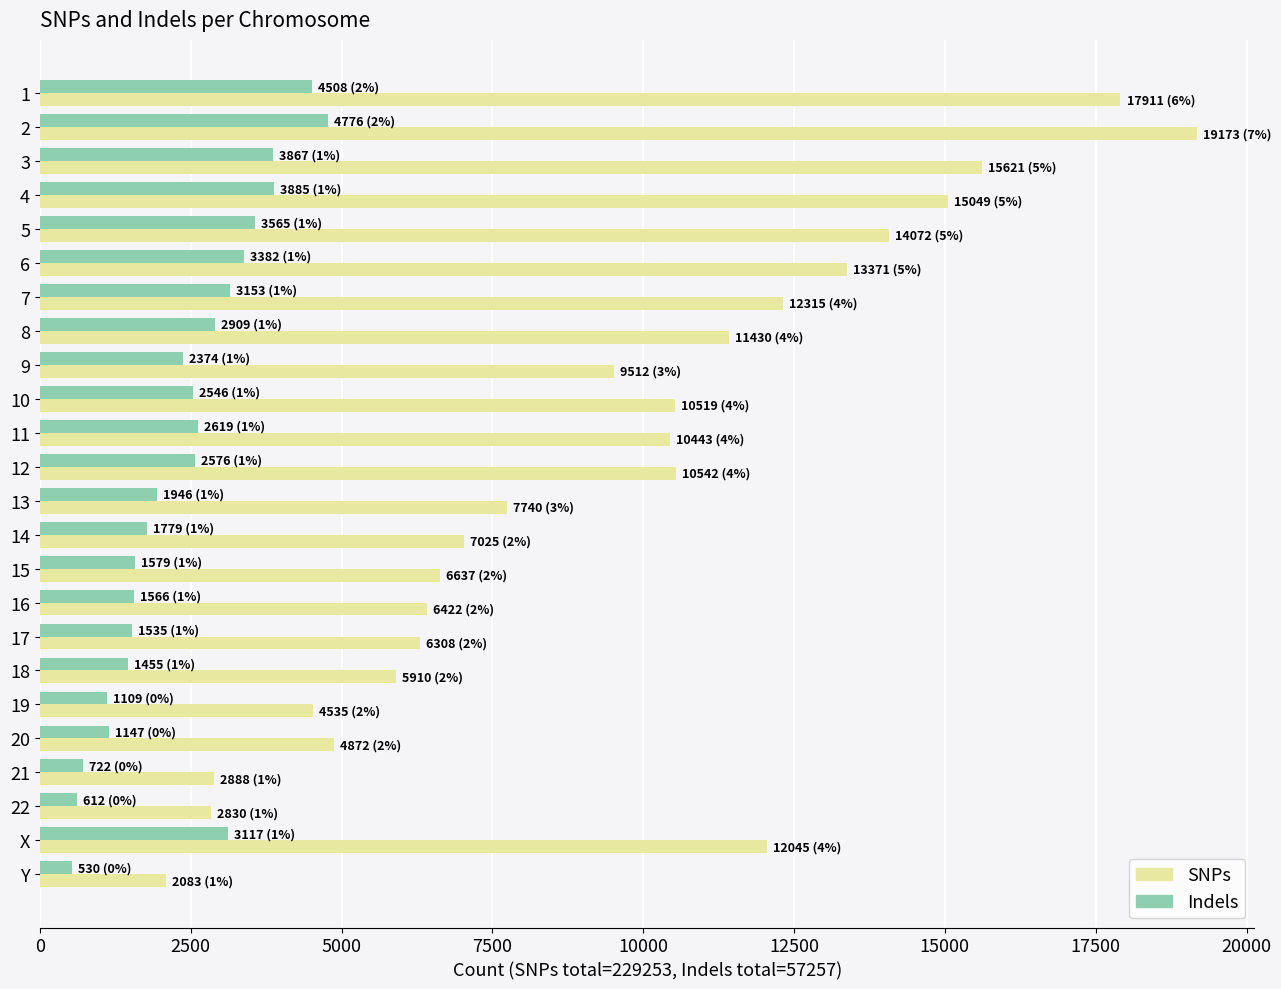

What is the approximate value of SNPs at 12, to the nearest 100?

10500